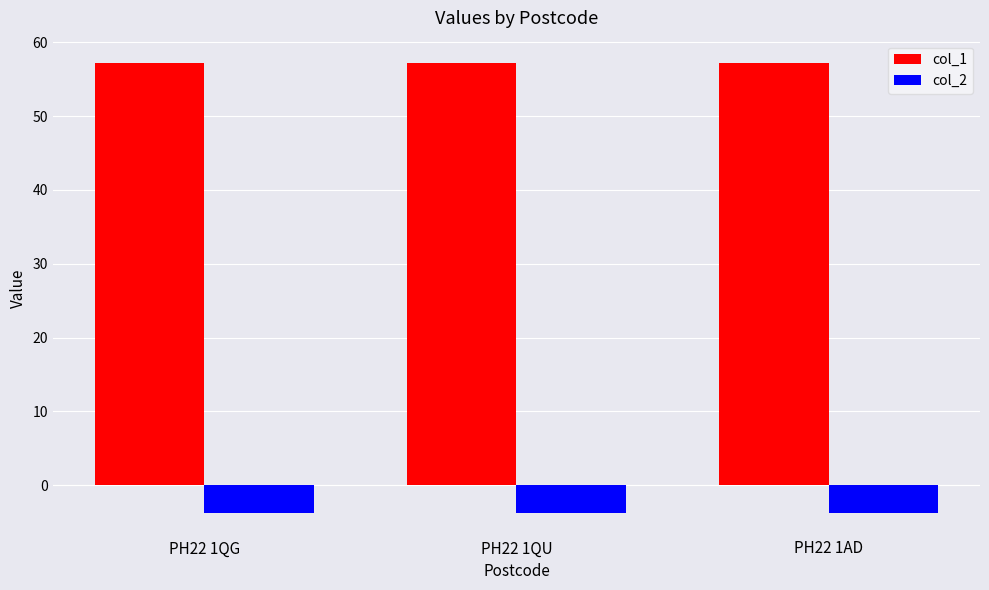

What is the sum of the col_1 values at PH22 1AD and PH22 1QU?

114.4